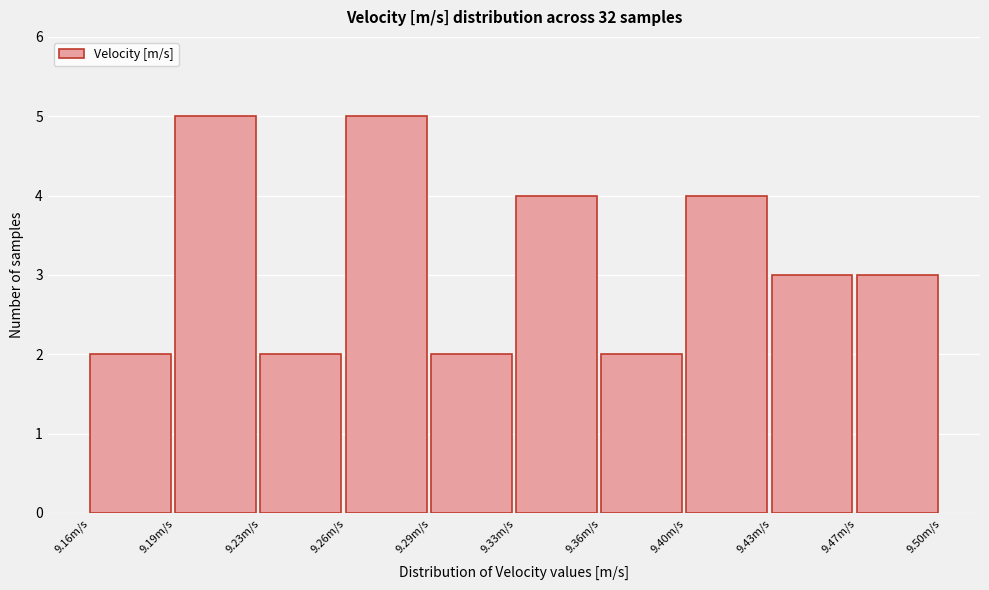

Reading left to right, transcribe all the data shown in this chart.

9.16m/s=2	9.19m/s=5	9.23m/s=2	9.26m/s=5	9.29m/s=2	9.33m/s=4	9.36m/s=2	9.40m/s=4	9.43m/s=3	9.47m/s=3